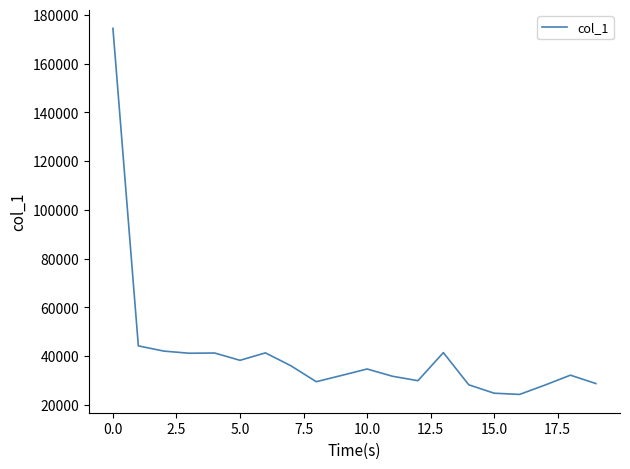

What is the smallest value displayed?

24332